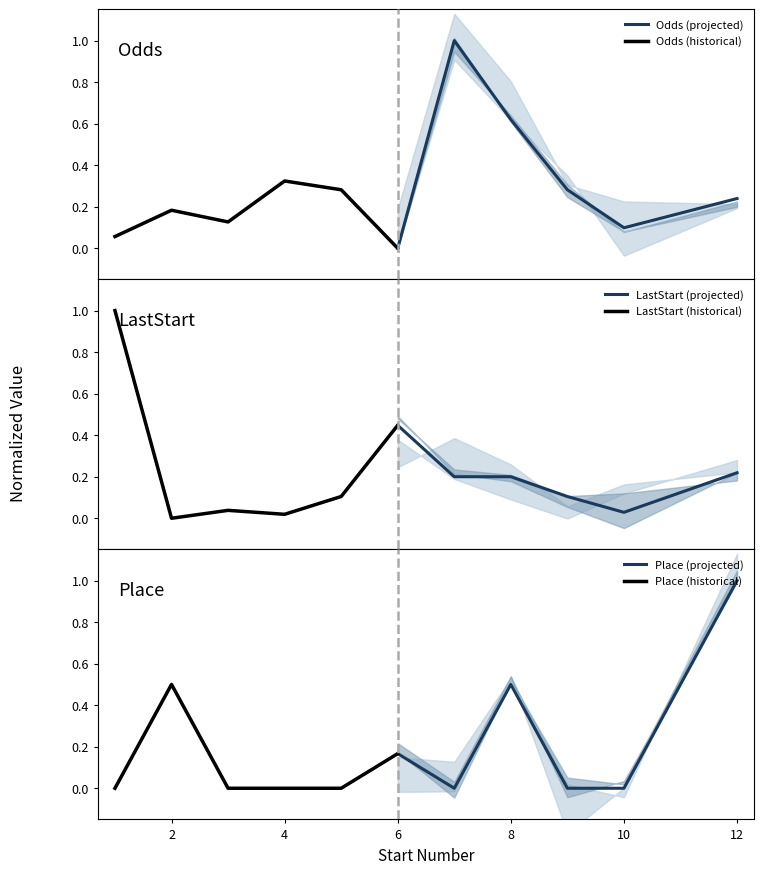

Which category has the highest value in the Place (projected) series?

12